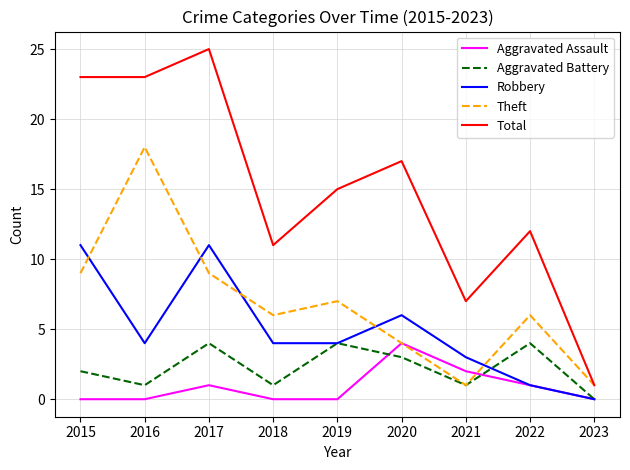

What is the difference between the maximum and minimum values in the Total series?

24